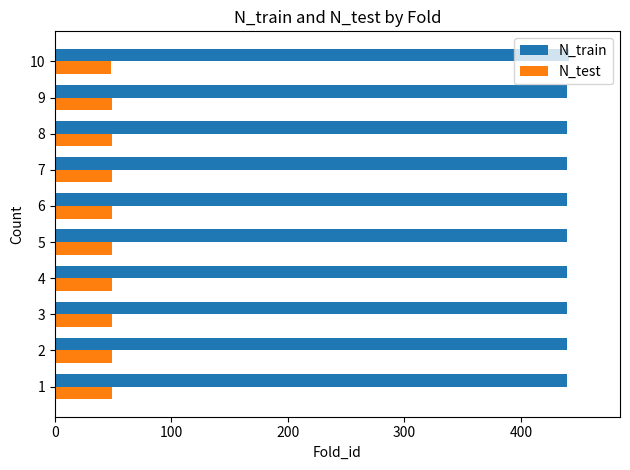

Which series has the largest total across all categories?

N_train